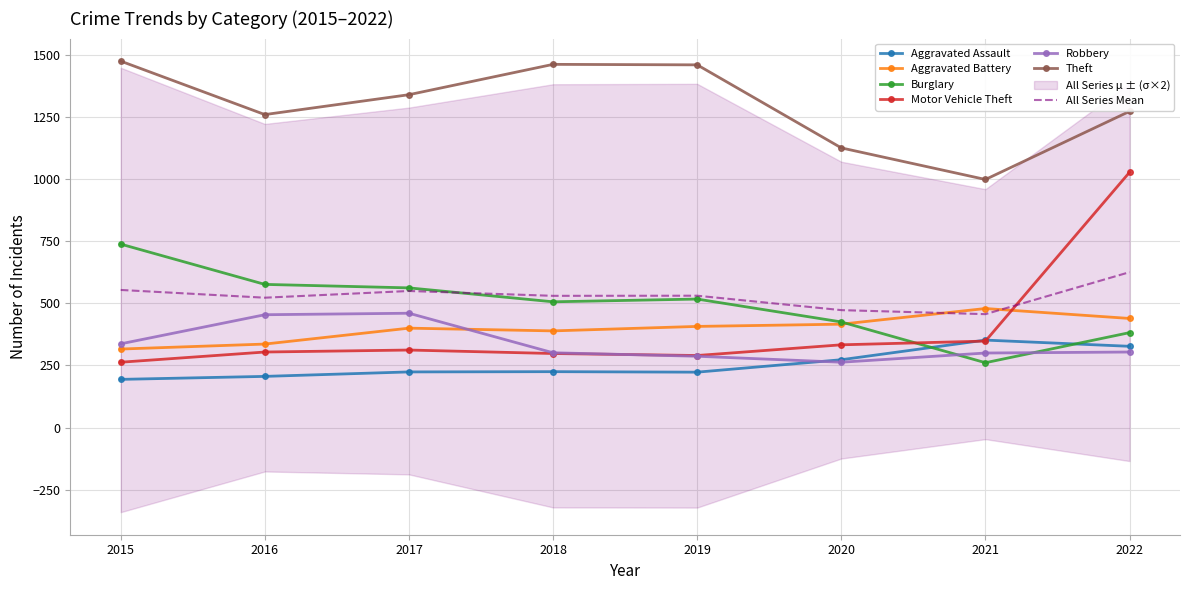

Between which two adjacent categories do Robbery and Burglary first intersect?

2020 and 2021